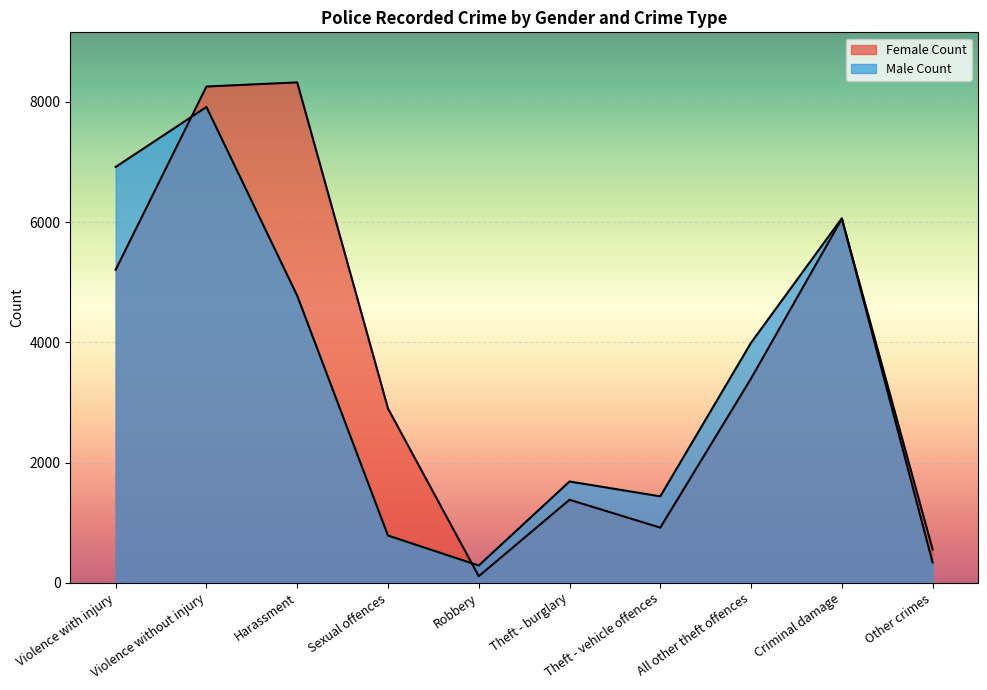

List the labels in order of Male Count value, largest first.

Violence without injury, Violence with injury, Criminal damage, Harassment, All other theft offences, Theft - burglary, Theft - vehicle offences, Sexual offences, Other crimes, Robbery